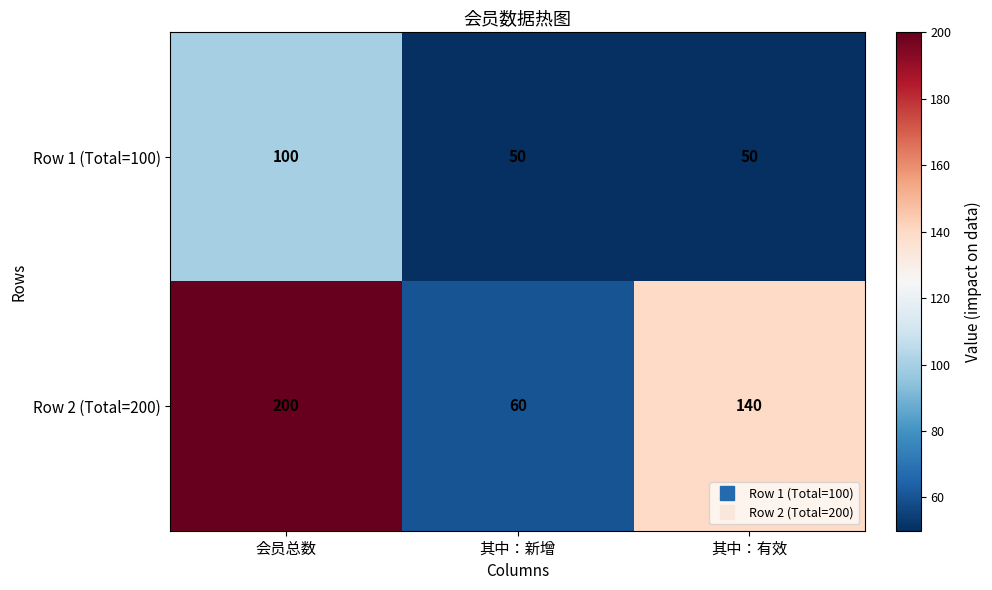

What is the average value of the Row 2 (Total=200) series?

133